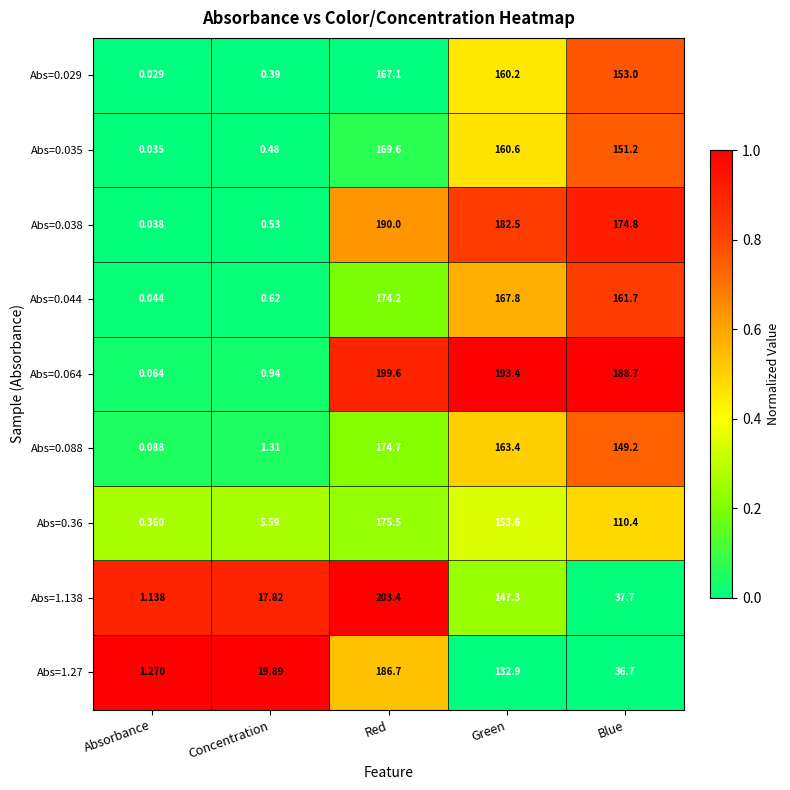

Rank the series at Green from lowest to highest value.

Abs=1.27, Abs=1.138, Abs=0.36, Abs=0.029, Abs=0.035, Abs=0.088, Abs=0.044, Abs=0.038, Abs=0.064